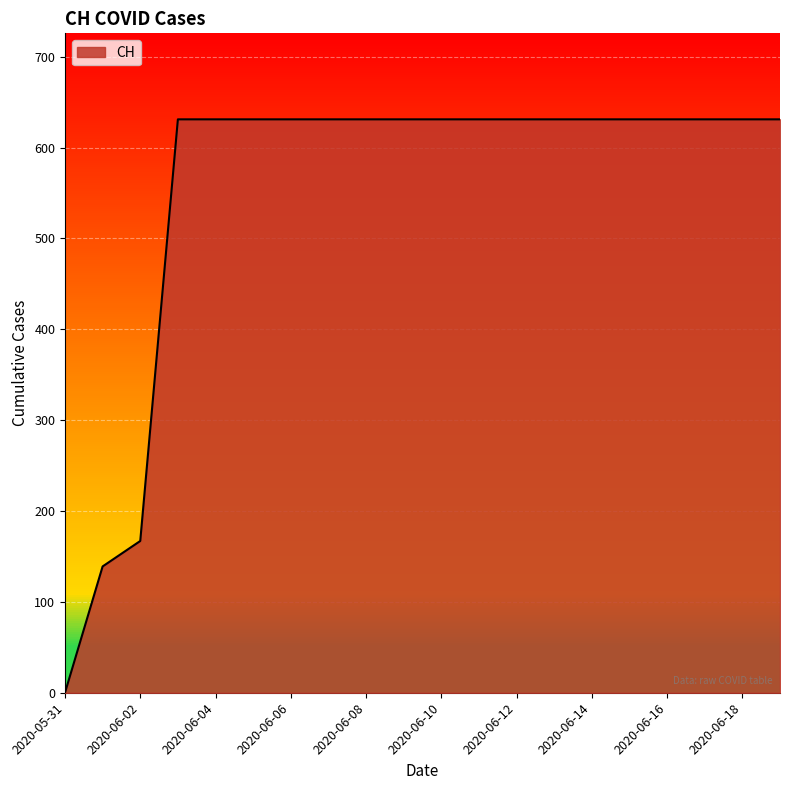

Reading right to left, extract all data points from this chart.

631	631	631	631	631	631	631	631	631	631	631	631	631	631	631	631	631	167	139	0